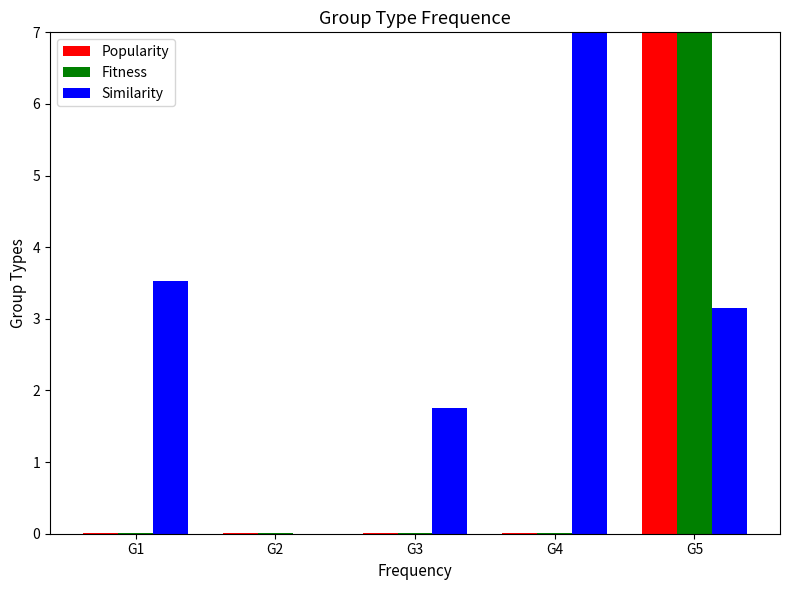

Does the chart contain stacked bars?

No